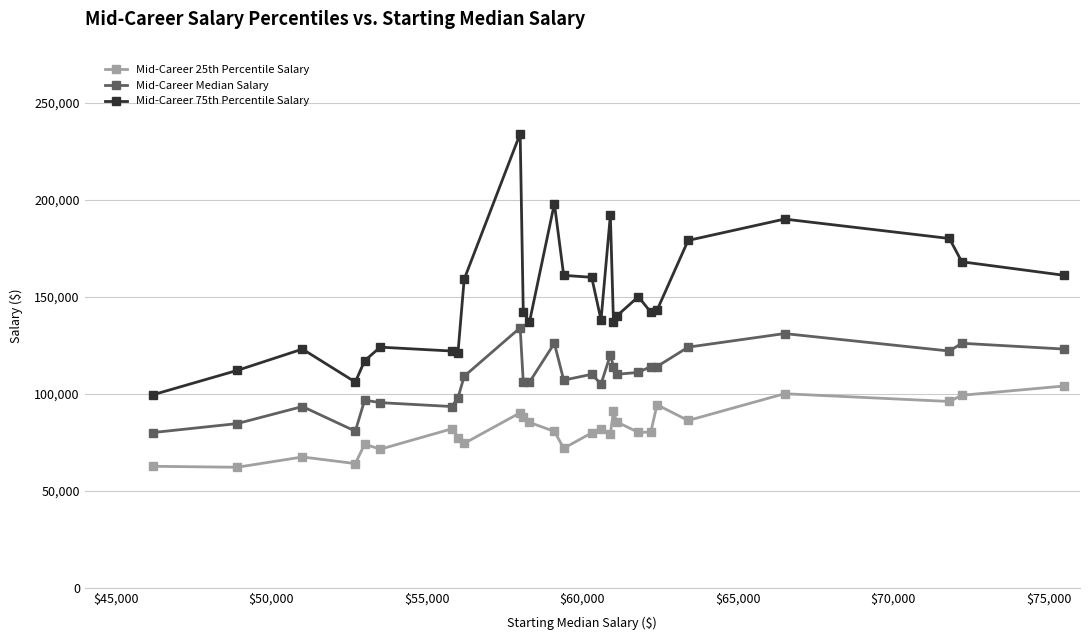

What is the value of the Mid-Career 25th Percentile Salary point at the 22nd from the left?

94300